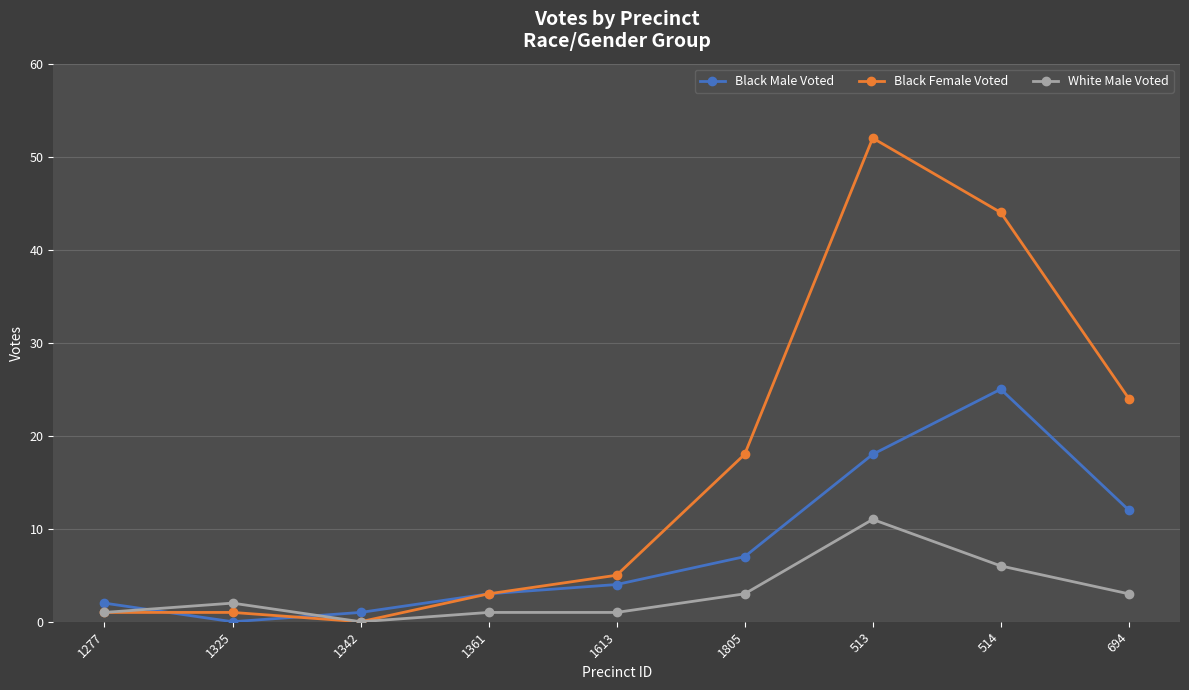

True or false: Black Female Voted has more than 0 interior local peaks.

True